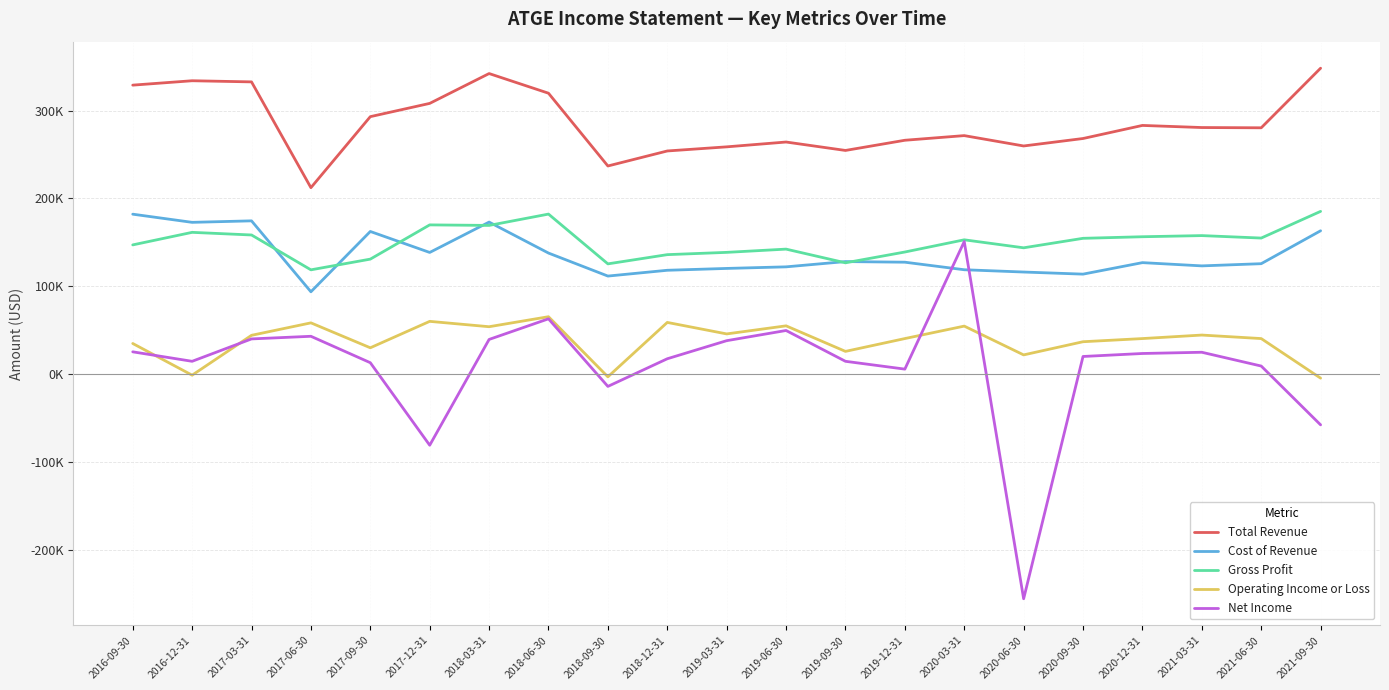

What is the sum of all Operating Income or Loss values?

799000